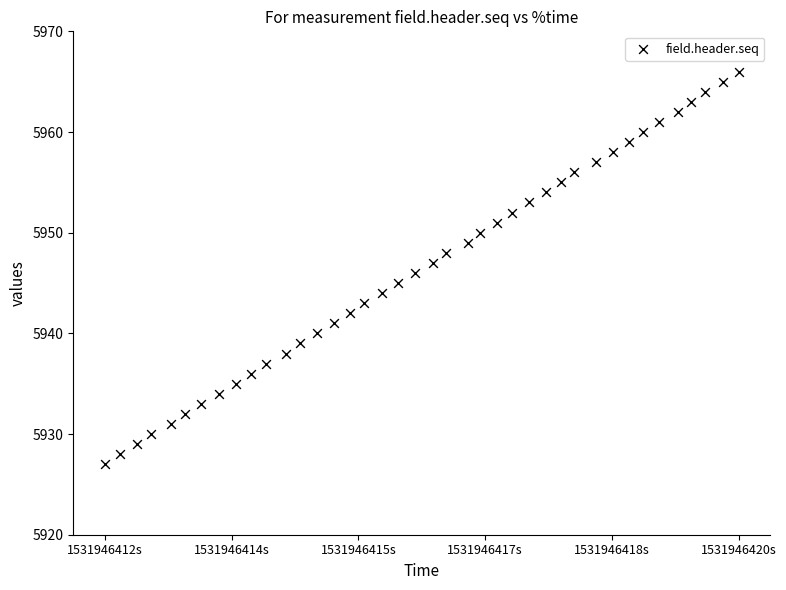

What is the range of Y values (max minus min)?

39